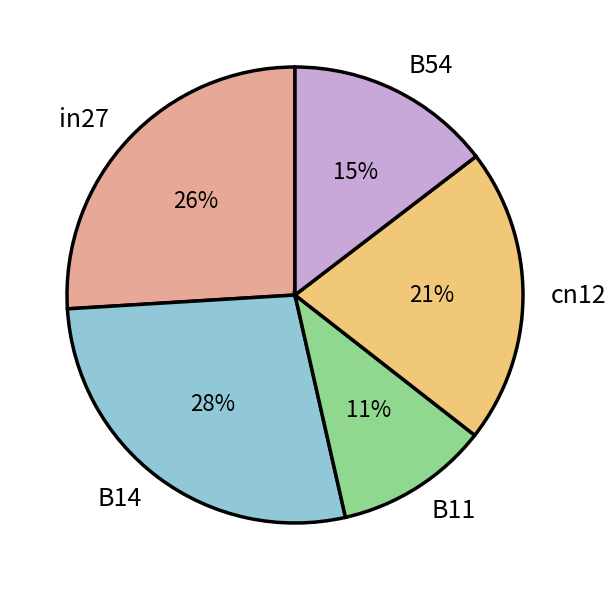

The cn12 slice represents 36% of the pie. True or false?

False